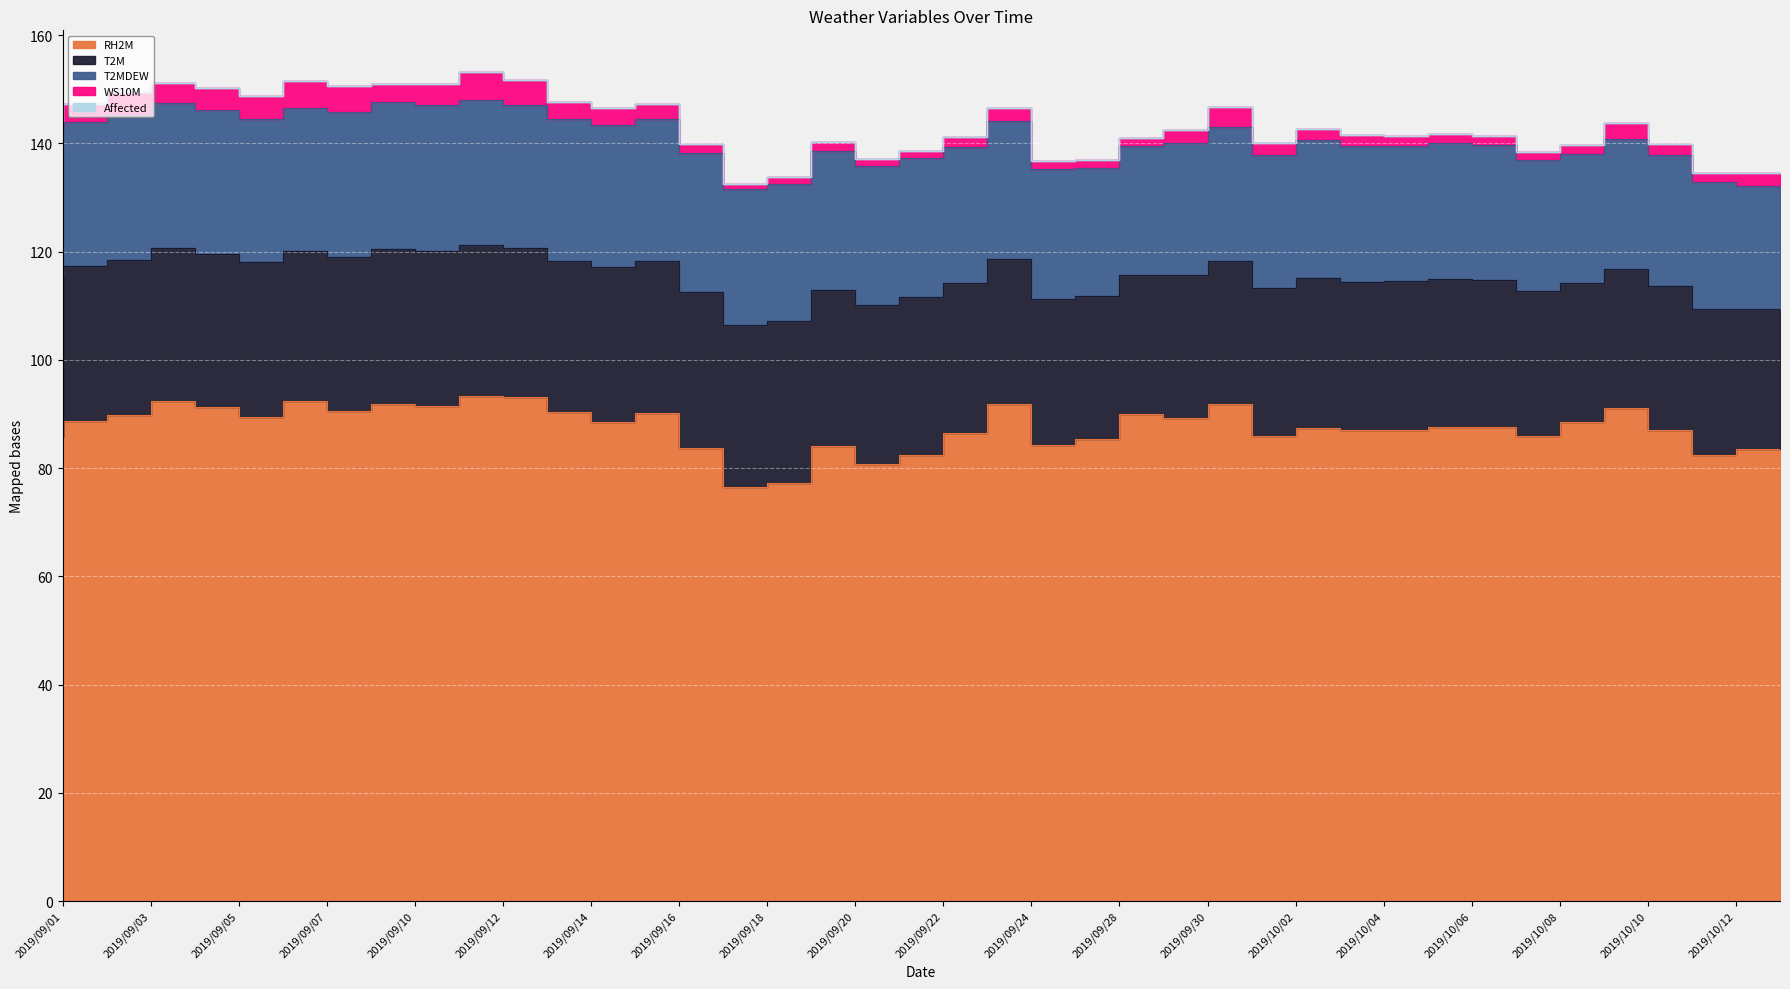

True or false: RH2M and T2MDEW cross at least once.

False